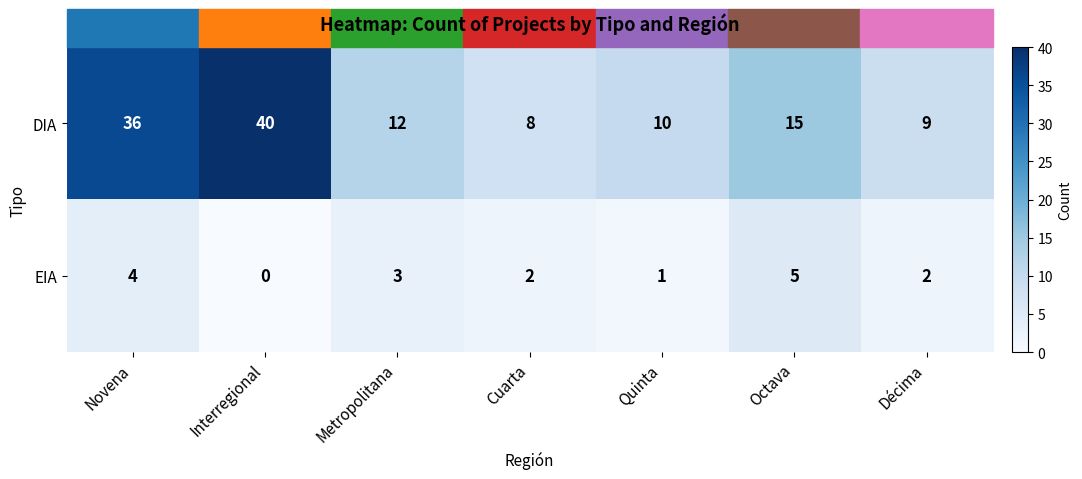

The DIA series shows 15 at Quinta. True or false?

False